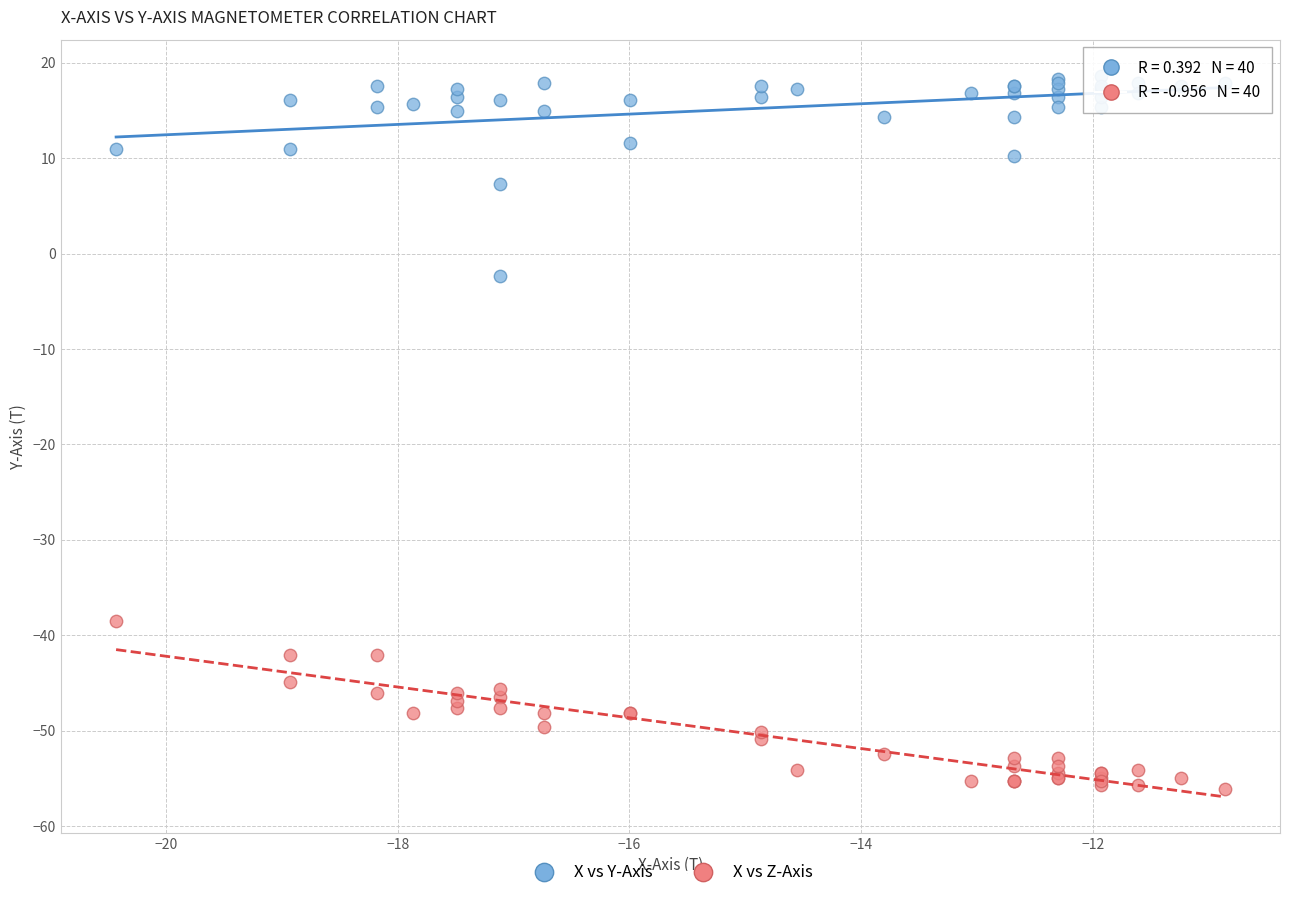

Which series reaches the minimum Y coordinate?

X vs Z-Axis